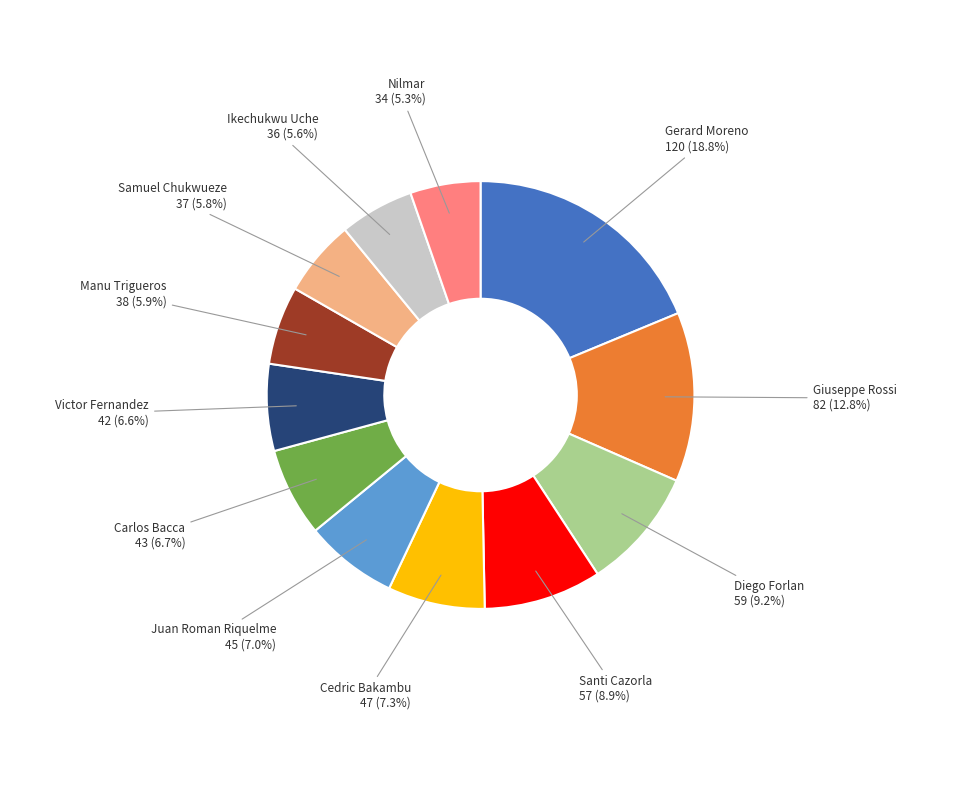

Is there a majority slice in this chart?

No